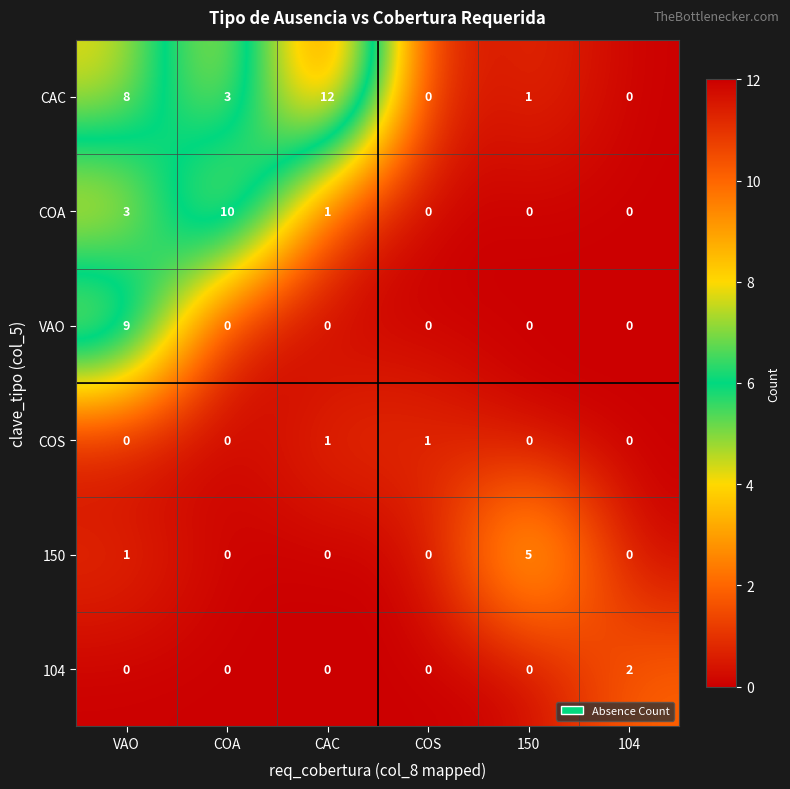

Is the value of VAO at COA greater than the value of COA at CAC?

No